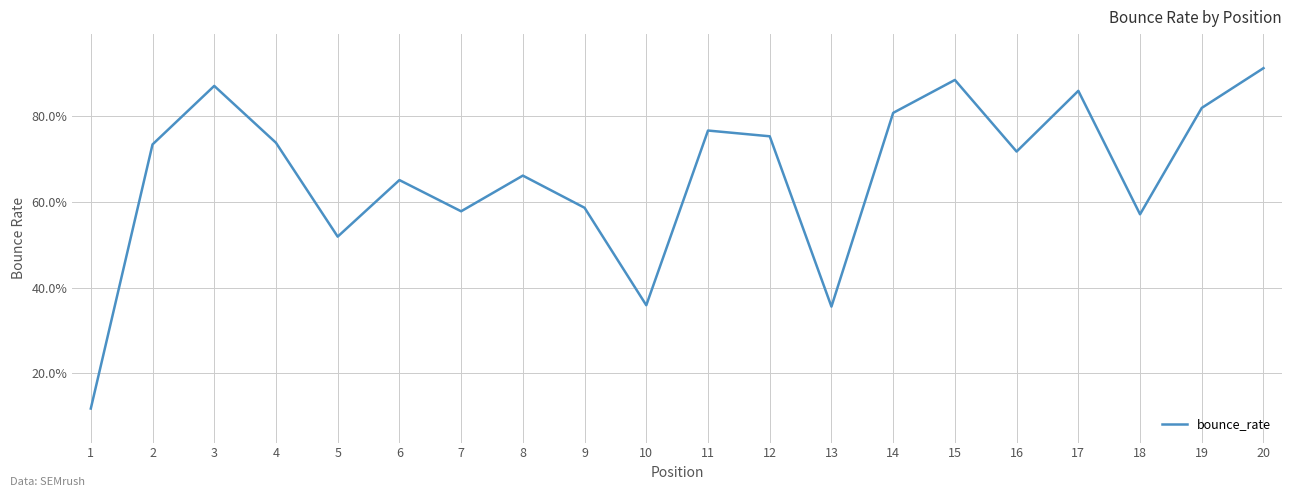

Count the values in the range 0 to 1.

20